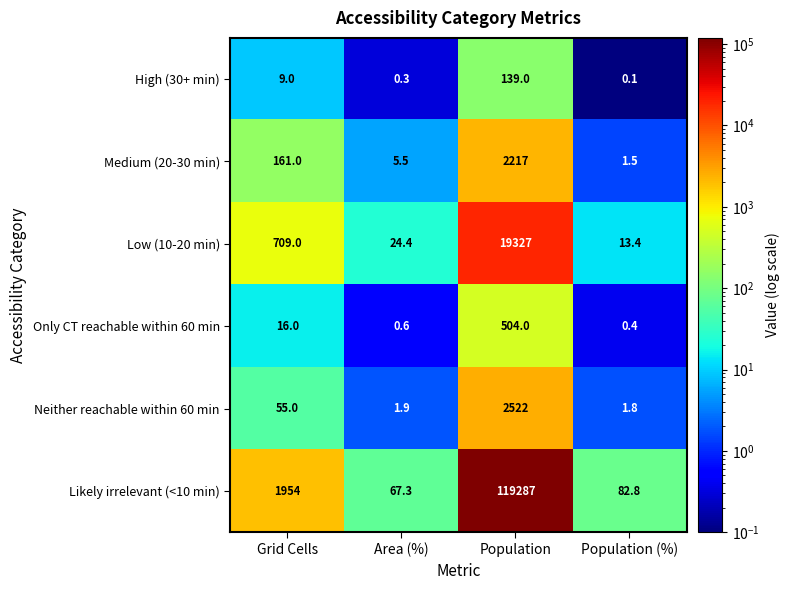

Reading left to right, transcribe all the data shown in this chart.

High (30+ min): Grid Cells=9.0	Area (%)=0.3	Population=139.0	Population (%)=0.1
Medium (20-30 min): Grid Cells=161.0	Area (%)=5.5	Population=2217.0	Population (%)=1.5
Low (10-20 min): Grid Cells=709.0	Area (%)=24.4	Population=19327.0	Population (%)=13.4
Only CT reachable within 60 min: Grid Cells=16.0	Area (%)=0.6	Population=504.0	Population (%)=0.4
Neither reachable within 60 min: Grid Cells=55.0	Area (%)=1.9	Population=2522.0	Population (%)=1.8
Likely irrelevant (<10 min): Grid Cells=1954.0	Area (%)=67.3	Population=119287.0	Population (%)=82.8